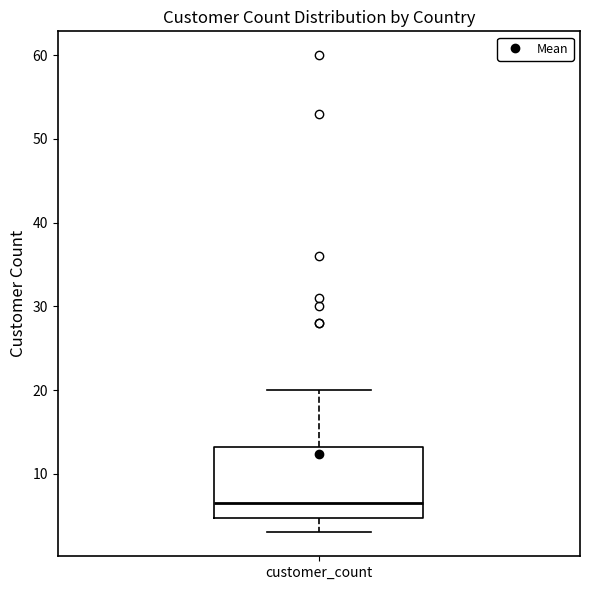

Read this box plot against the y-axis: the position of the median line, the range covered by the box, and the ends of both whiskers. The values are not printed on the chart, so give them approximately, as read against the axis.

median 7, box 5 to 13, whiskers 3 to 20